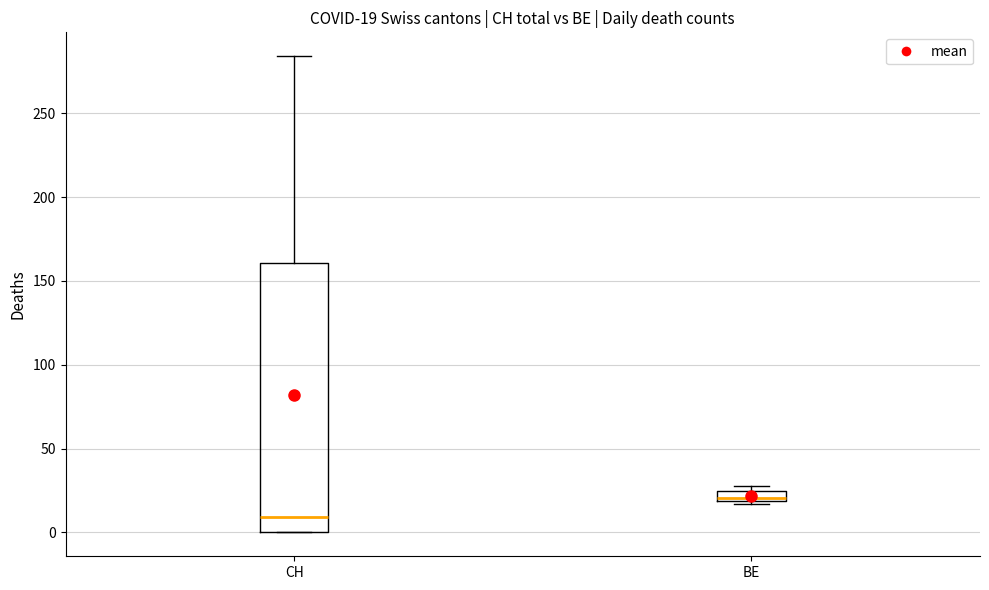

Which box has the lowest median line?

CH